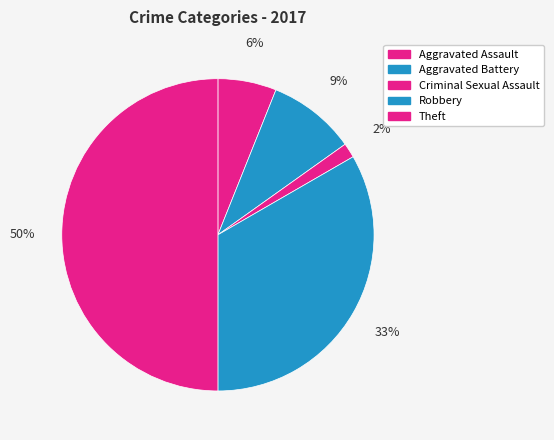

What is the total percentage of Criminal Sexual Assault and Theft?

51.5%